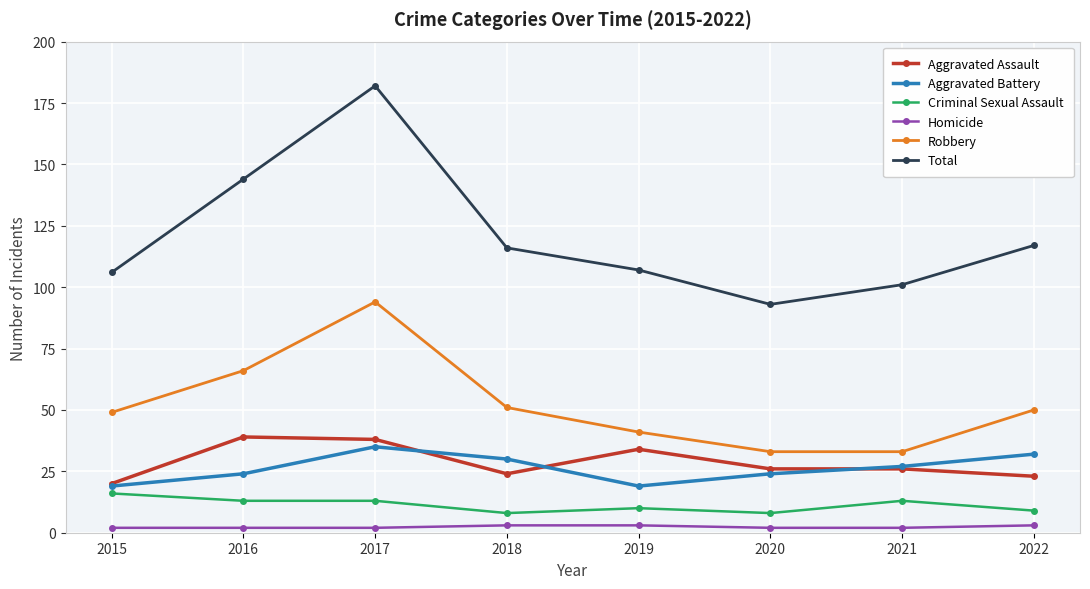

The Total series shows 106 at 2015. True or false?

True